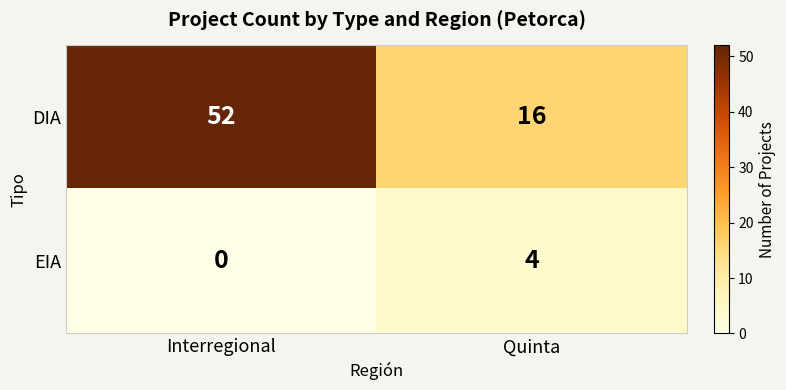

What is the average value of the DIA series?

34